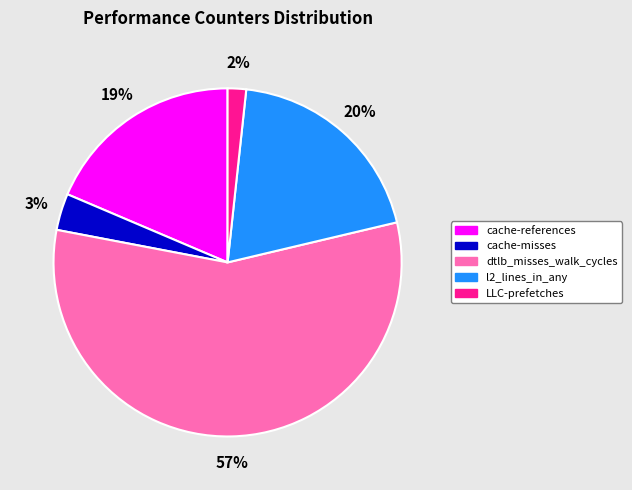

Approximately how many times larger is the value at l2_lines_in_any compared to cache-references?

1.1